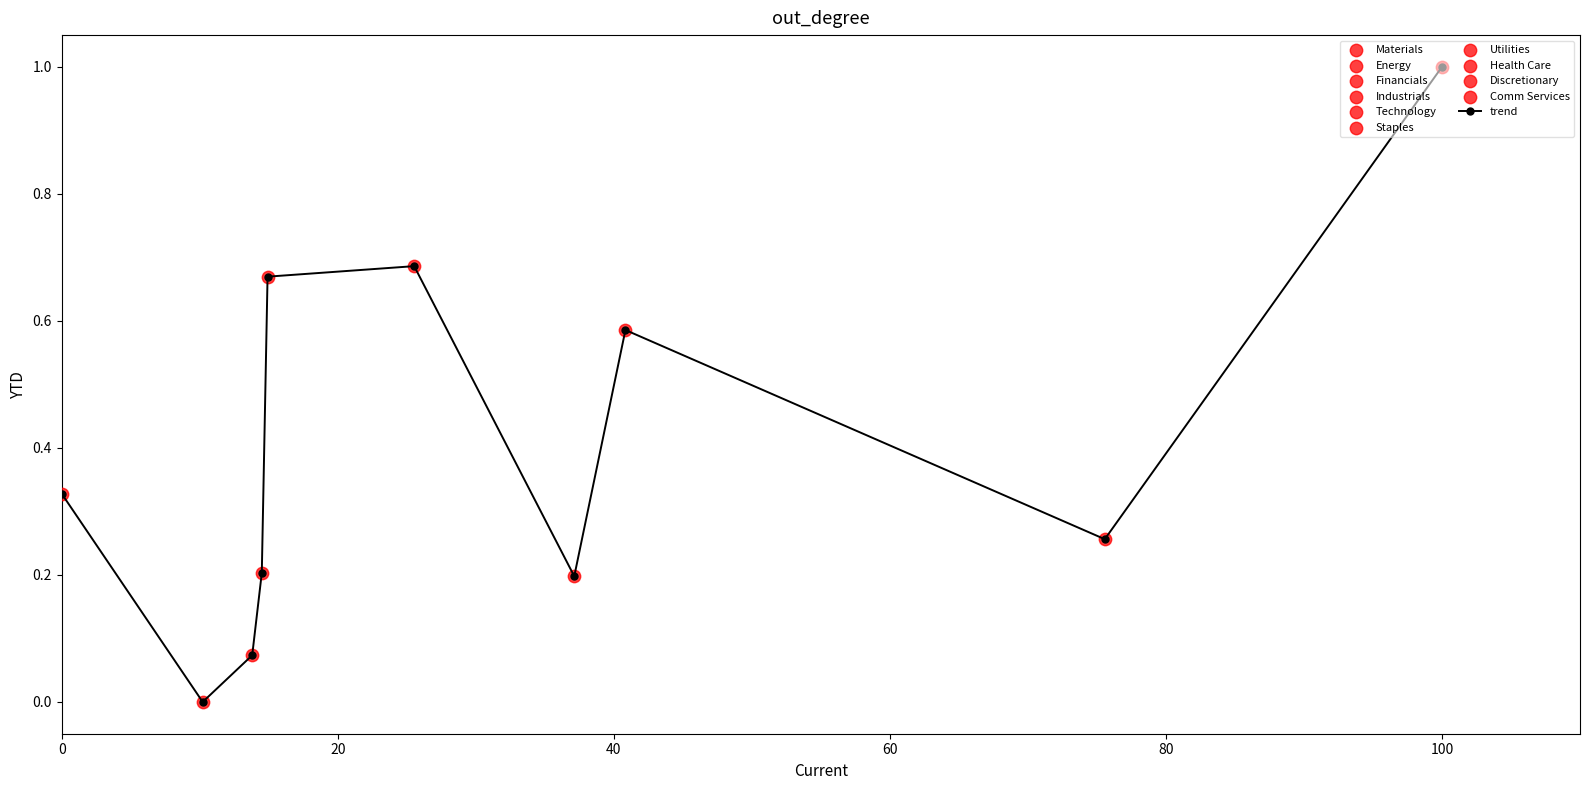

What is the greatest value displayed?

1.0